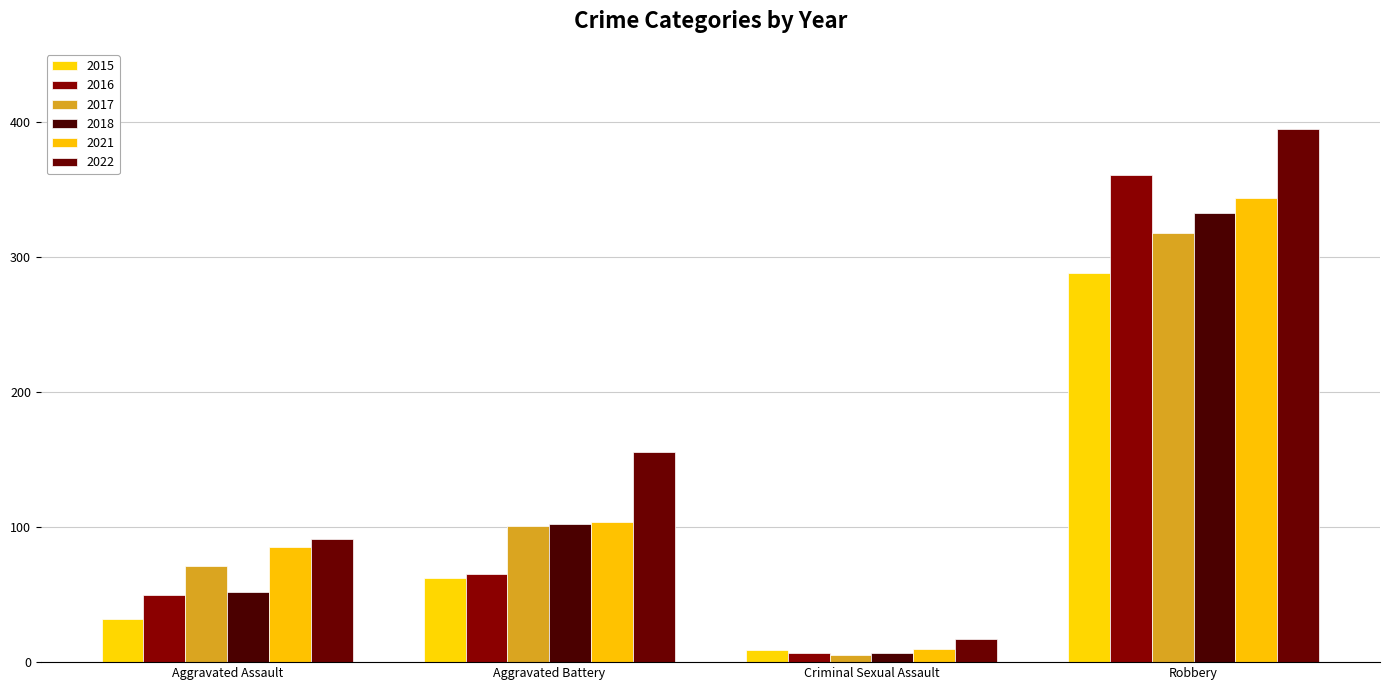

Which label corresponds to the smallest value in the chart?

Criminal Sexual Assault